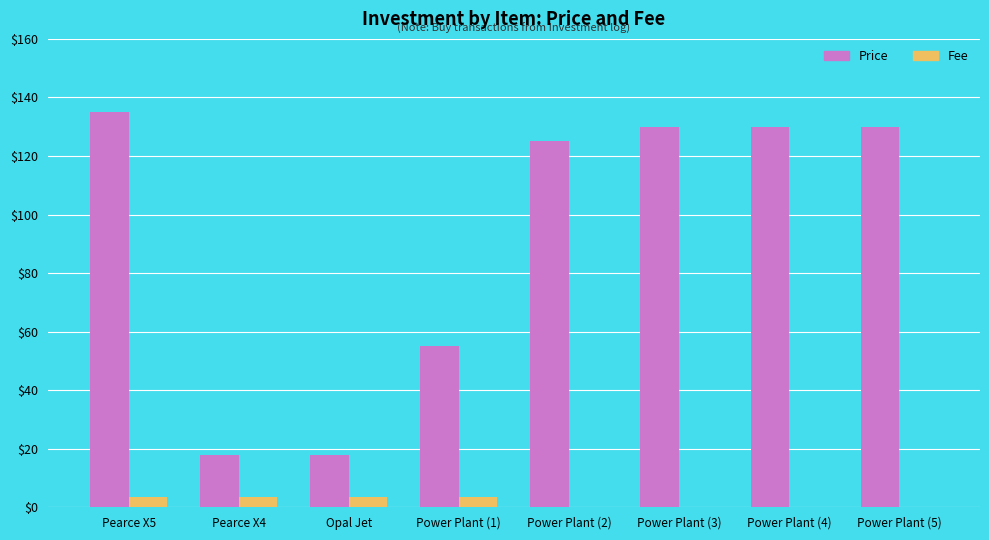

Is it true that Price equals 55.0 at Power Plant (1)?

True